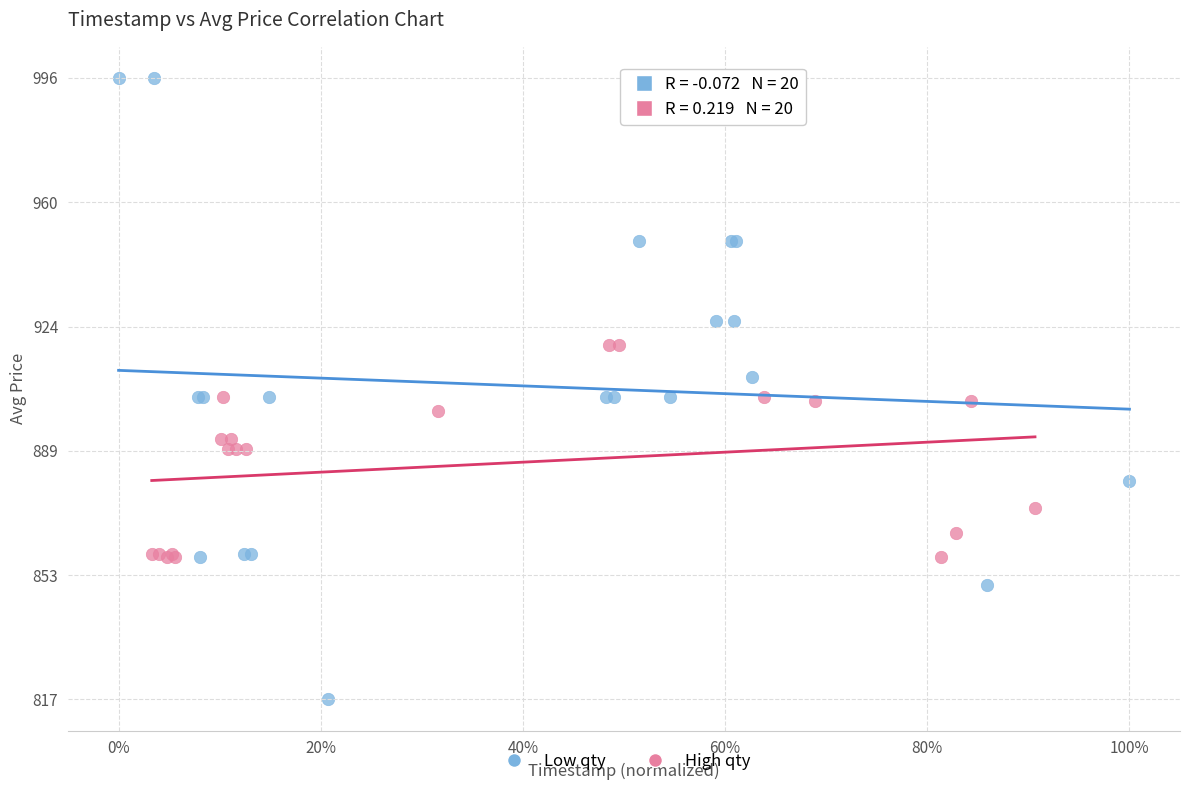

Which series reaches the minimum Y coordinate?

Low qty